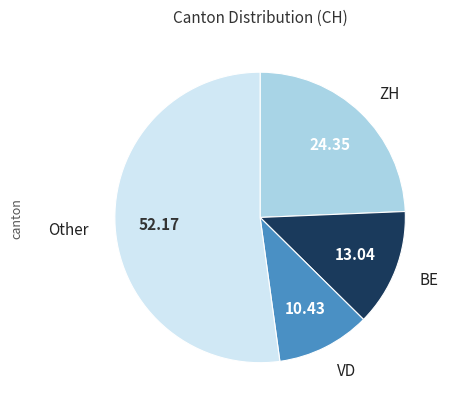

Does any single category account for the majority?

Yes